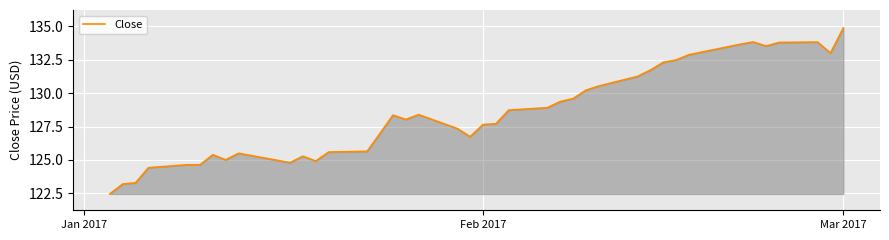

What is the maximum value shown in the chart?

134.9